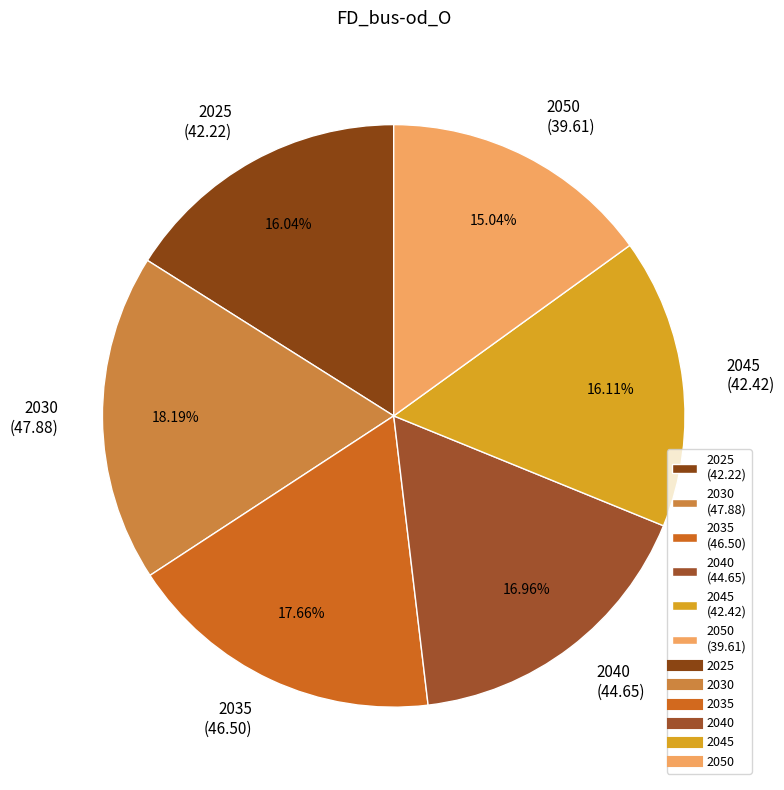

Count the number of slices in the pie.

6